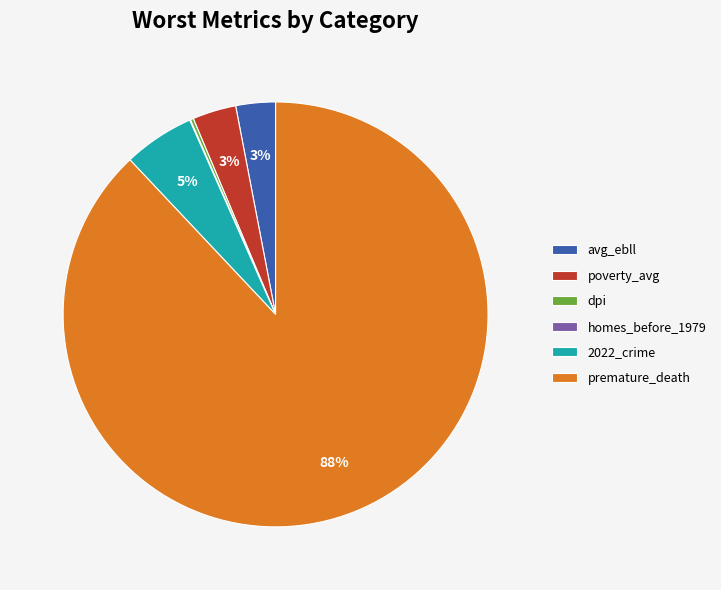

Is there any slice that represents more than half of the pie?

Yes